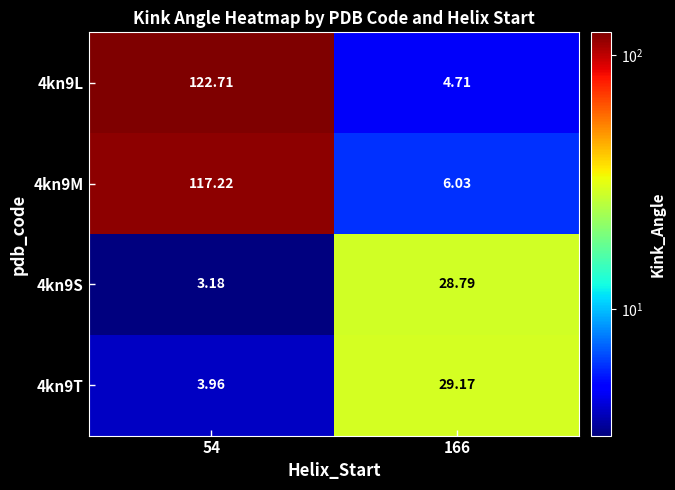

Is the value of 4kn9T at 166 greater than the value of 4kn9M at 54?

No